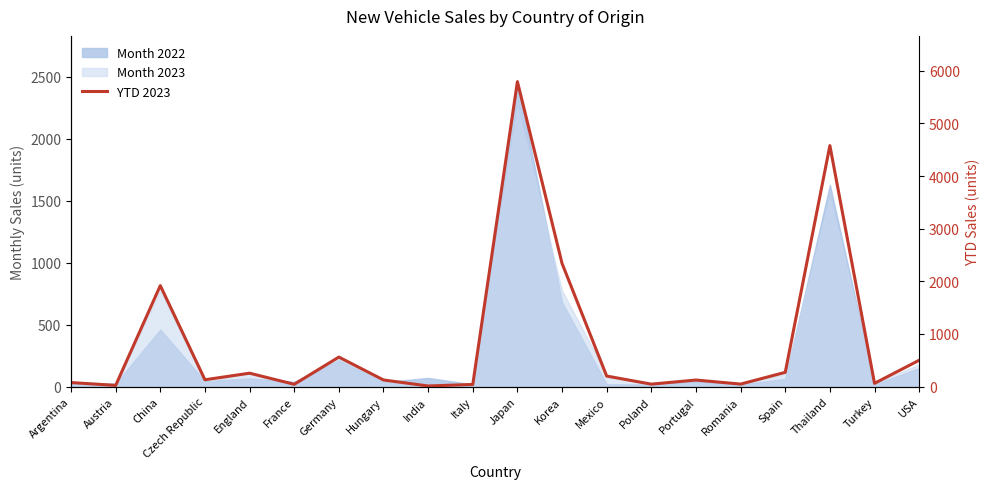

How many categories are shown in the chart?

20